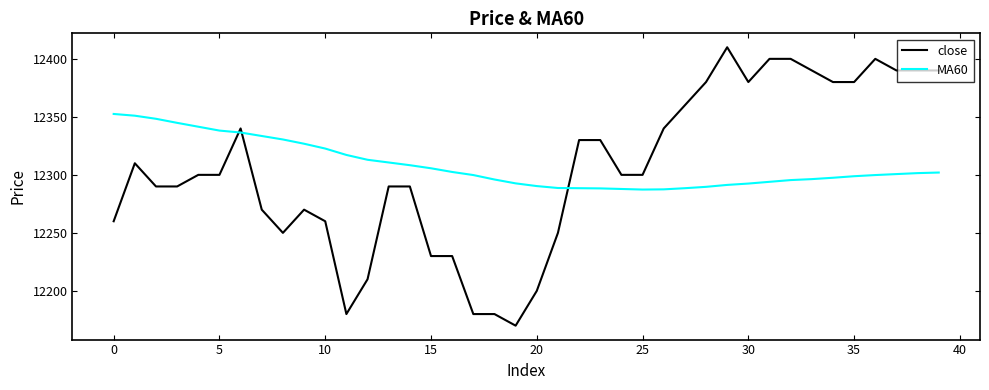

Rank the series by their maximum value, from lowest to highest.

MA60, close